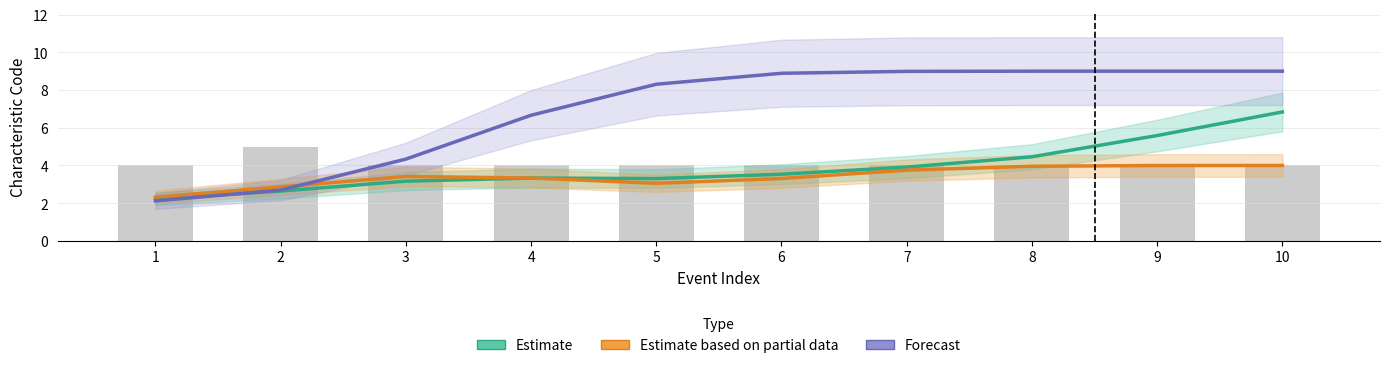

What is the total value across all series at 7?

16.7